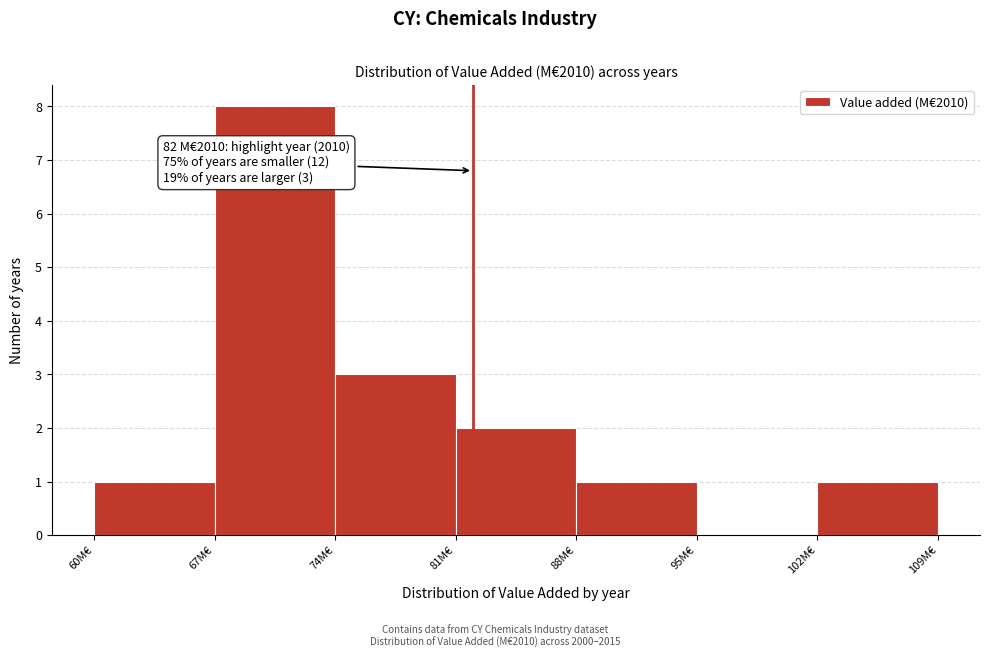

Over which range of the x-axis is the bar tallest?

67 to 74